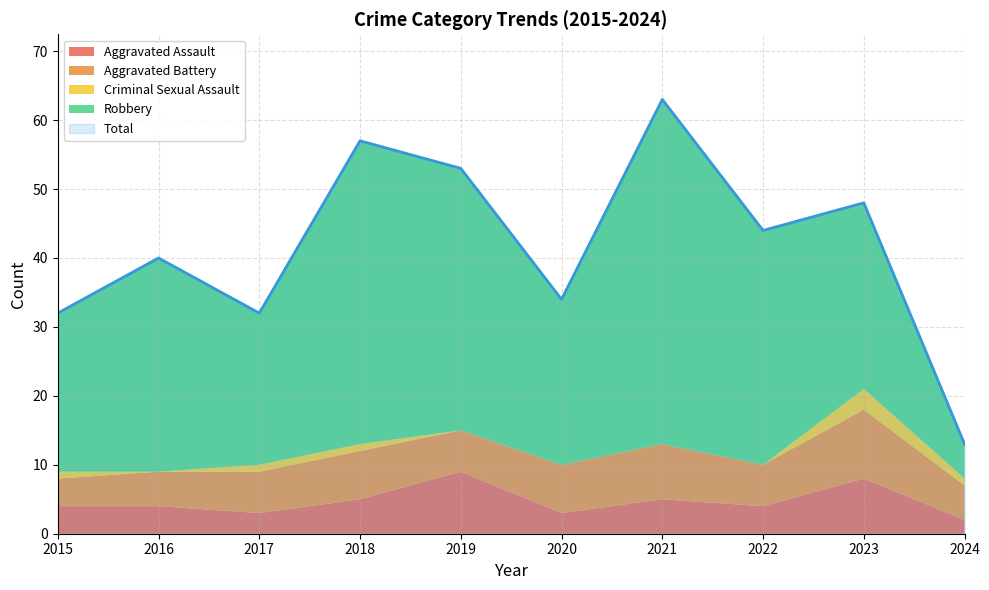

Reading right to left, what are all the values shown in this chart?

Aggravated Assault: 2	8	4	5	3	9	5	3	4	4
Aggravated Battery: 5	10	6	8	7	6	7	6	5	4
Criminal Sexual Assault: 1	3	0	0	0	0	1	1	0	1
Robbery: 5	27	34	50	24	38	44	22	31	23
Total: 13	48	44	63	34	53	57	32	40	32